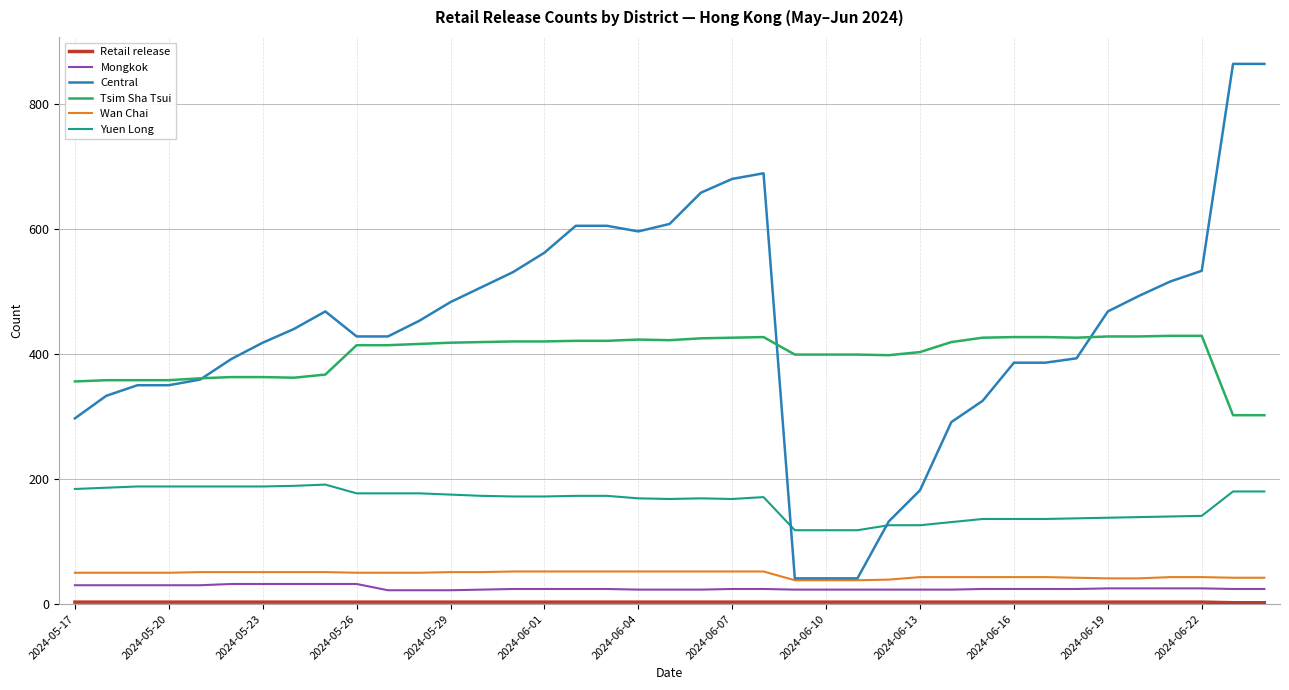

True or false: Yuen Long and Wan Chai cross at least once.

False